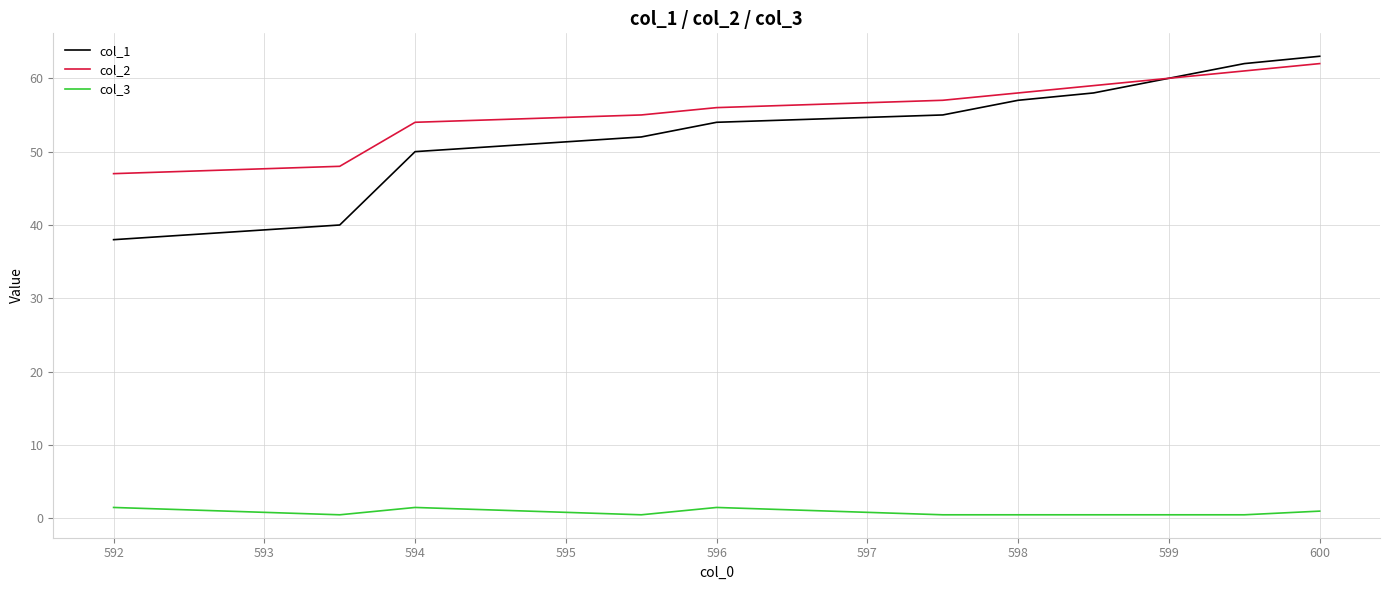

What is the smallest value displayed?

0.5